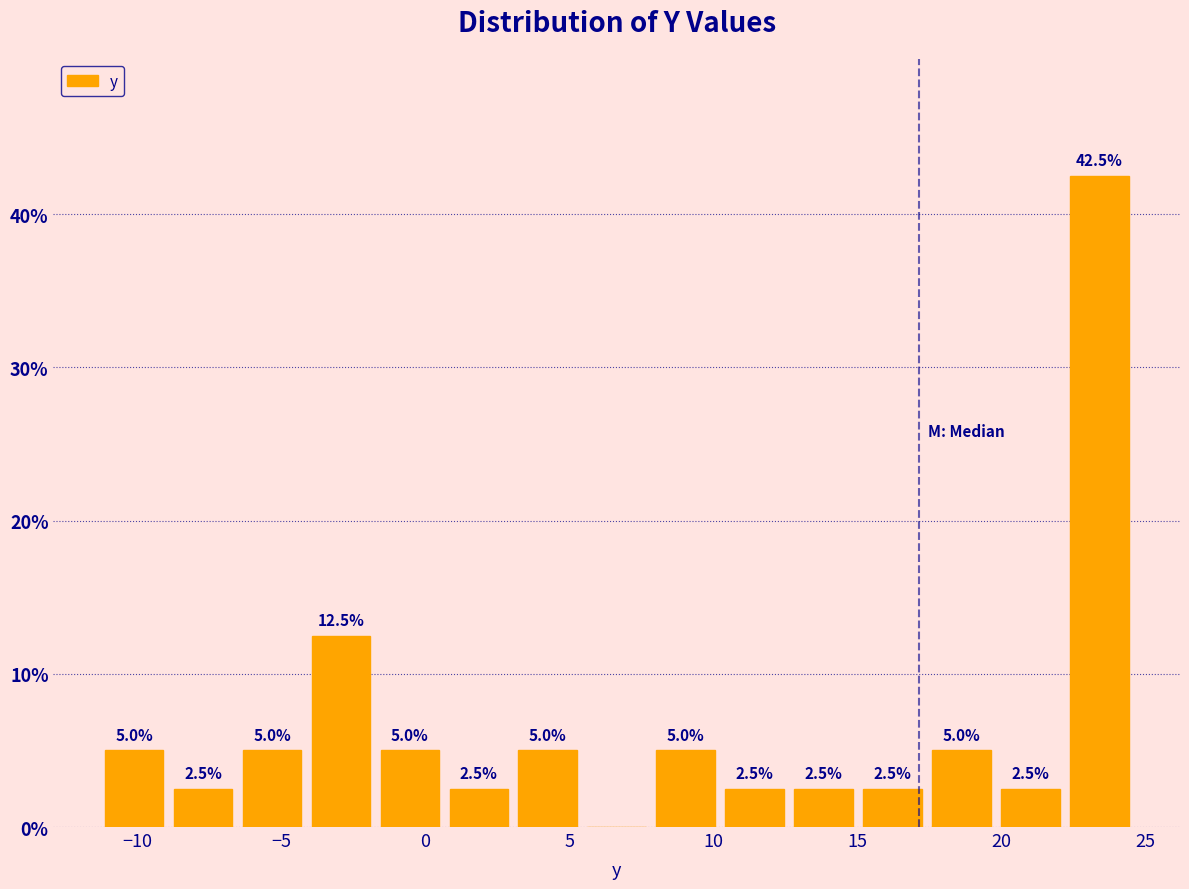

Over which range of the x-axis is the bar tallest?

22.0 to 24.5